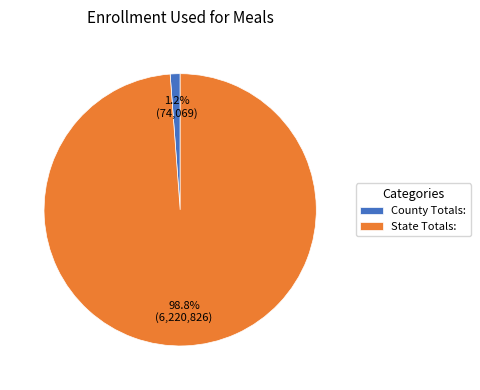

Combined, what portion of the pie is State Totals: and County Totals:?

100.0%